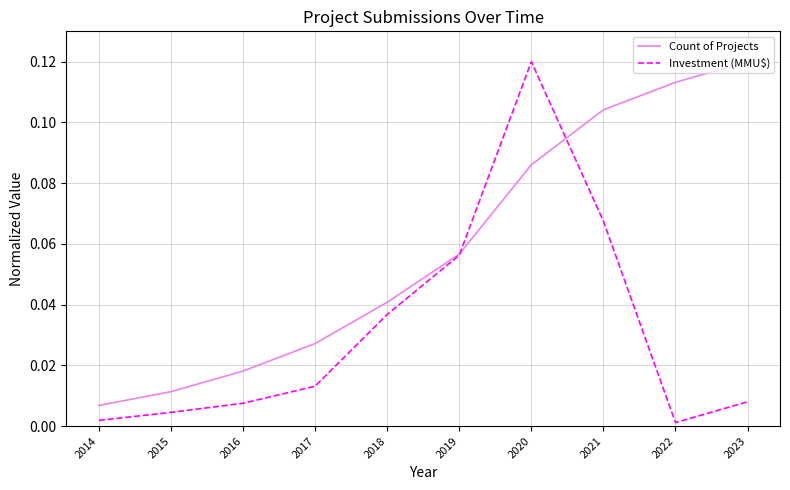

At how many categories does at least one series exceed 0?

10